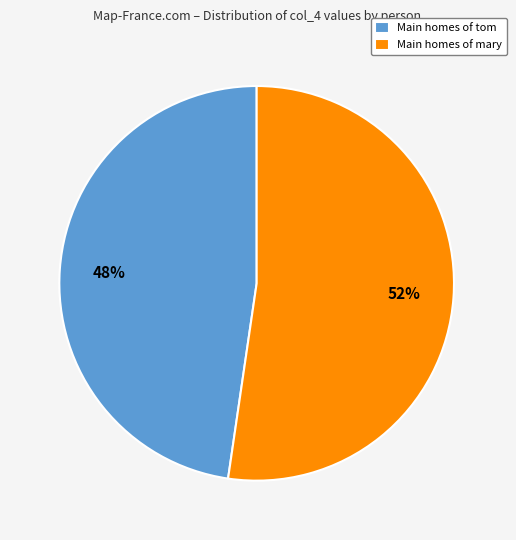

How many segments does this pie chart have?

2